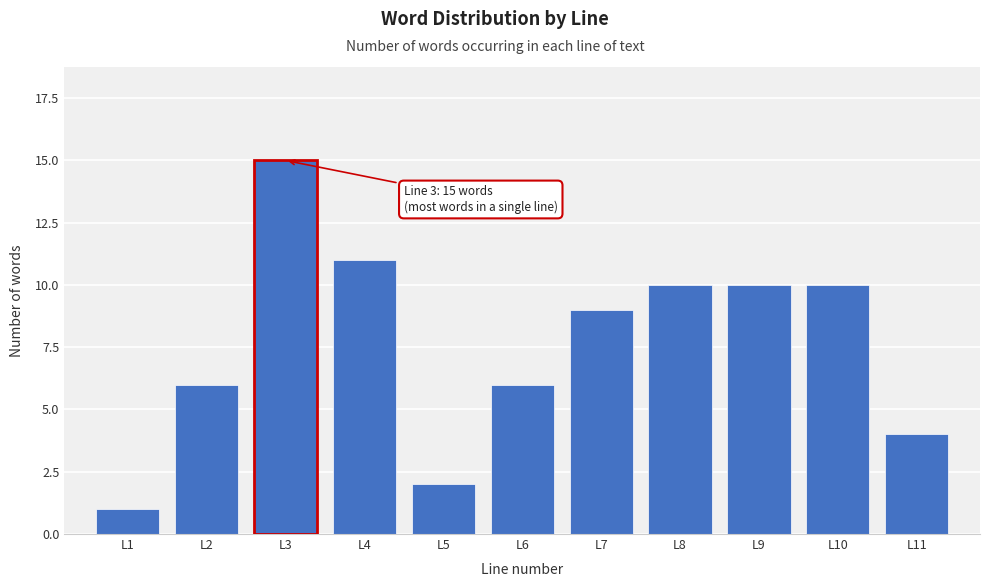

Reading right to left, list all the values displayed in this chart.

L11=4	L10=10	L9=10	L8=10	L7=9	L6=6	L5=2	L4=11	L3=15	L2=6	L1=1